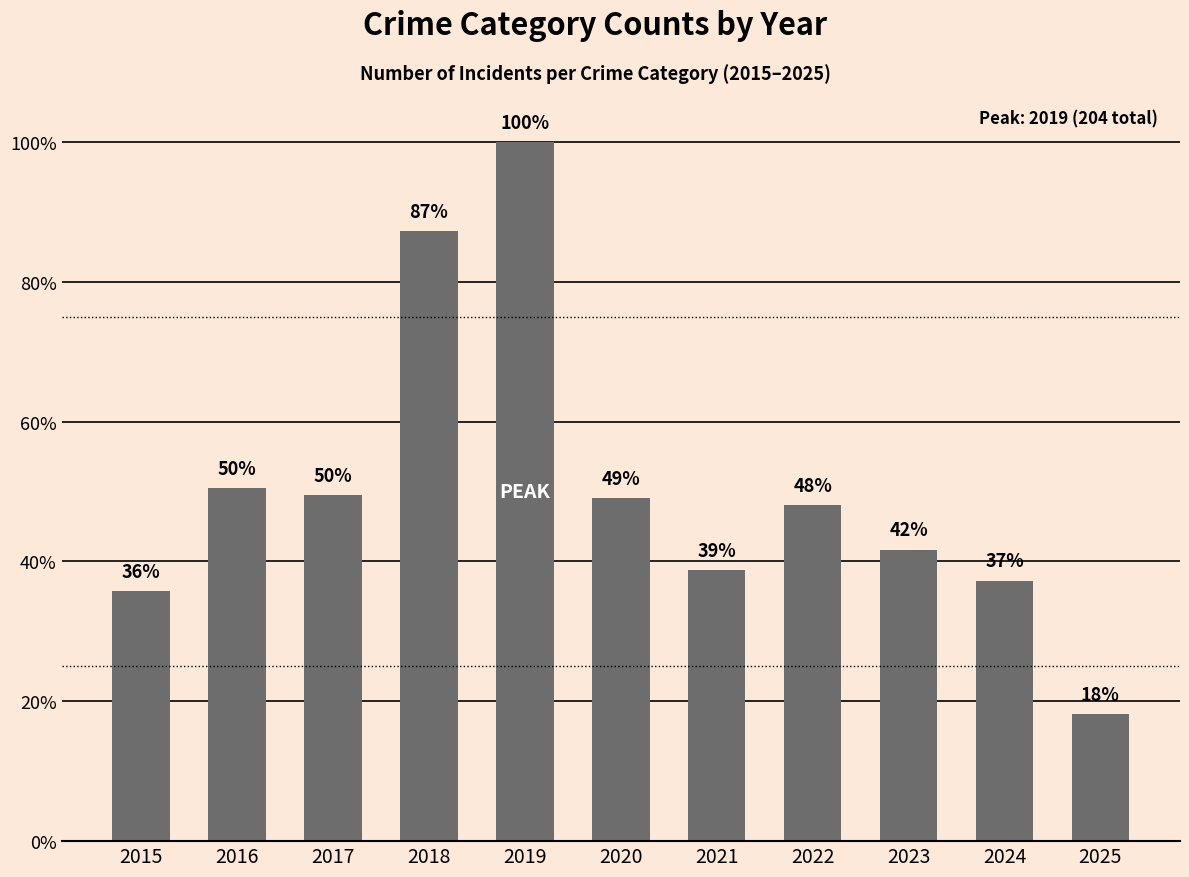

Reading left to right, extract all data points from this chart.

73	103	101	178	204	100	79	98	85	76	37